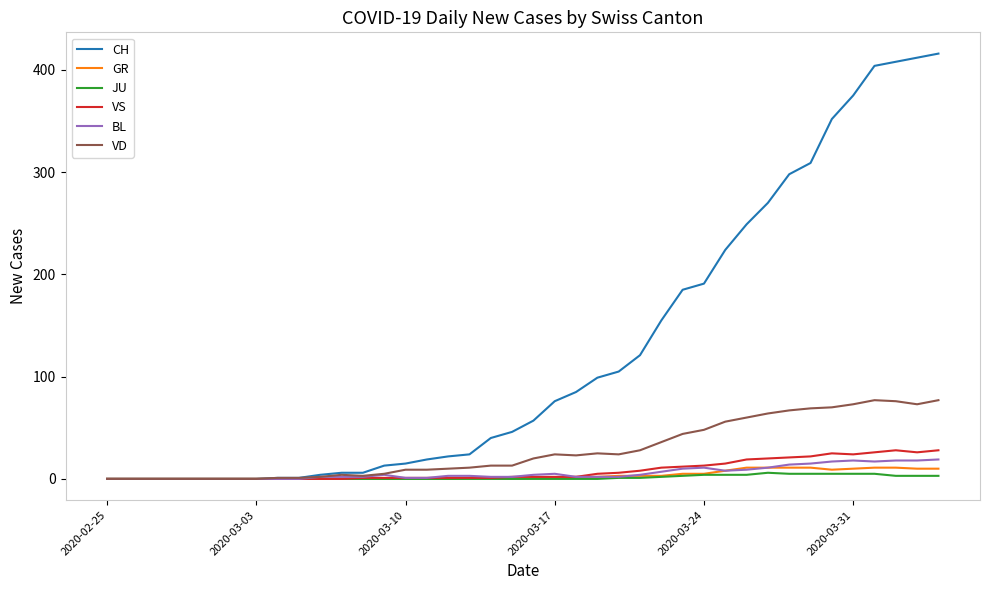

Which series has the largest range (max minus min)?

CH